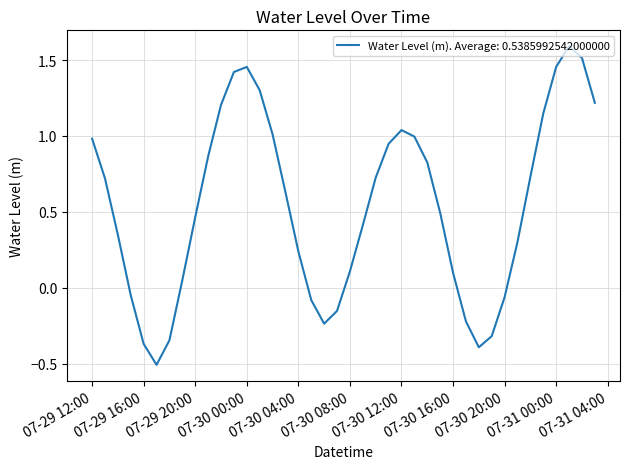

How many series are shown in this chart?

1